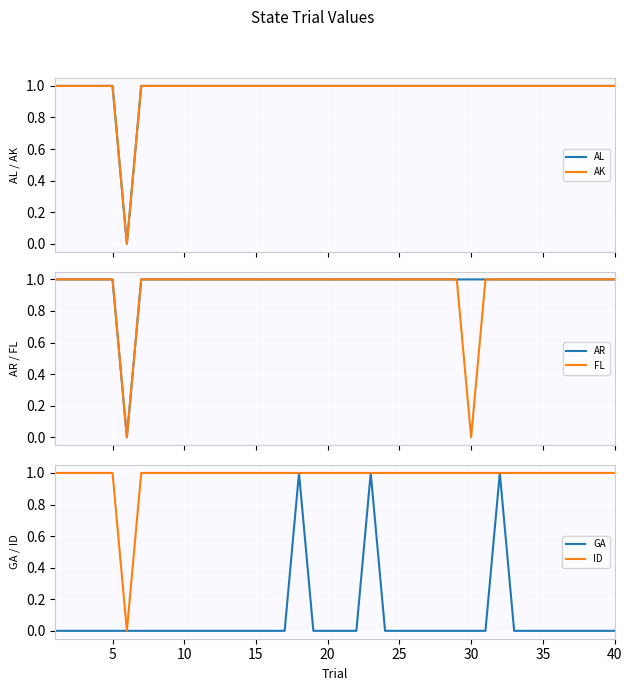

Reading right to left, extract all data points from this chart.

AL: 1	1	1	1	1	1	1	1	1	1	1	1	1	1	1	1	1	1	1	1	1	1	1	1	1	1	1	1	1	1	1	1	1	1	0	1	1	1	1	1
AK: 1	1	1	1	1	1	1	1	1	1	1	1	1	1	1	1	1	1	1	1	1	1	1	1	1	1	1	1	1	1	1	1	1	1	0	1	1	1	1	1
AR: 1	1	1	1	1	1	1	1	1	1	1	1	1	1	1	1	1	1	1	1	1	1	1	1	1	1	1	1	1	1	1	1	1	1	0	1	1	1	1	1
FL: 1	1	1	1	1	1	1	1	1	1	0	1	1	1	1	1	1	1	1	1	1	1	1	1	1	1	1	1	1	1	1	1	1	1	0	1	1	1	1	1
GA: 0	0	0	0	0	0	0	0	1	0	0	0	0	0	0	0	0	1	0	0	0	0	1	0	0	0	0	0	0	0	0	0	0	0	0	0	0	0	0	0
ID: 1	1	1	1	1	1	1	1	1	1	1	1	1	1	1	1	1	1	1	1	1	1	1	1	1	1	1	1	1	1	1	1	1	1	0	1	1	1	1	1